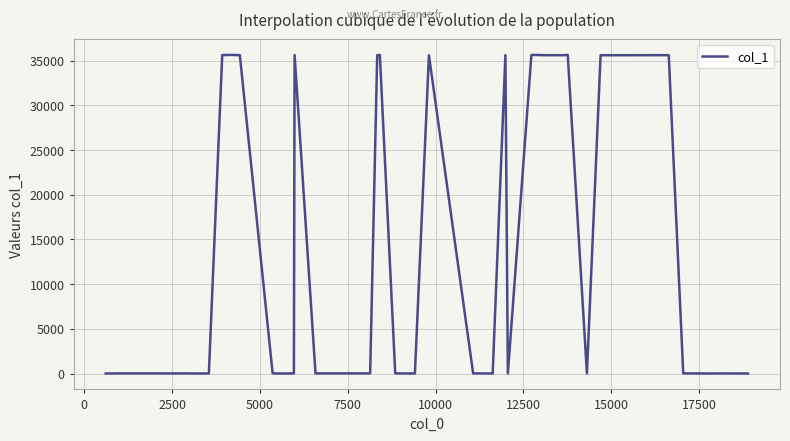

What is the difference between the maximum and minimum values?

35655